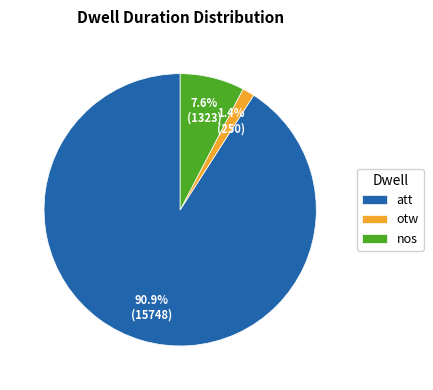

How many segments does this pie chart have?

3